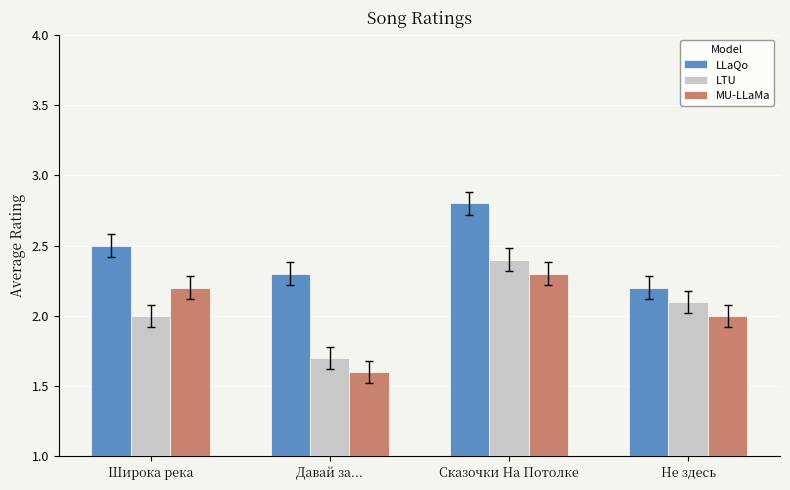

Rank the series by their maximum value, from highest to lowest.

LLaQo, LTU, MU-LLaMa